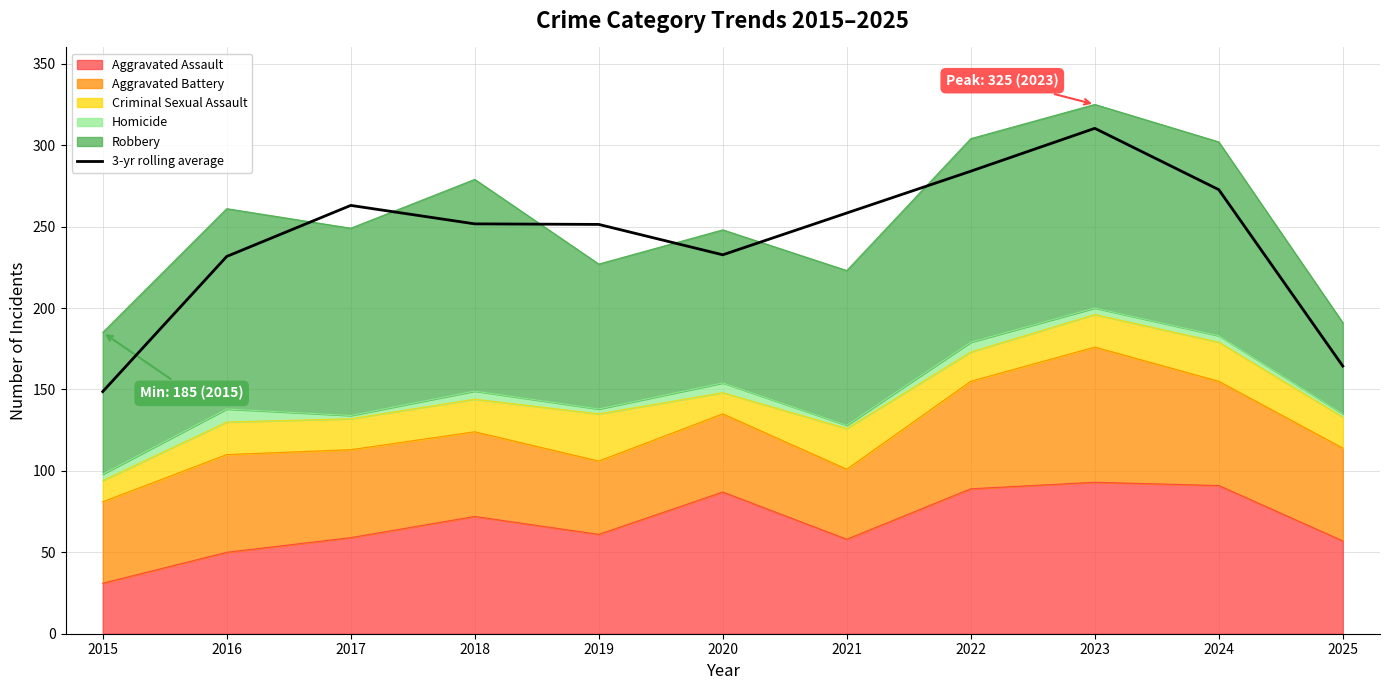

Reading left to right, transcribe all the data shown in this chart.

2015=148.7	2016=231.7	2017=263.0	2018=251.7	2019=251.3	2020=232.7	2021=258.3	2022=284.0	2023=310.3	2024=272.7	2025=164.3